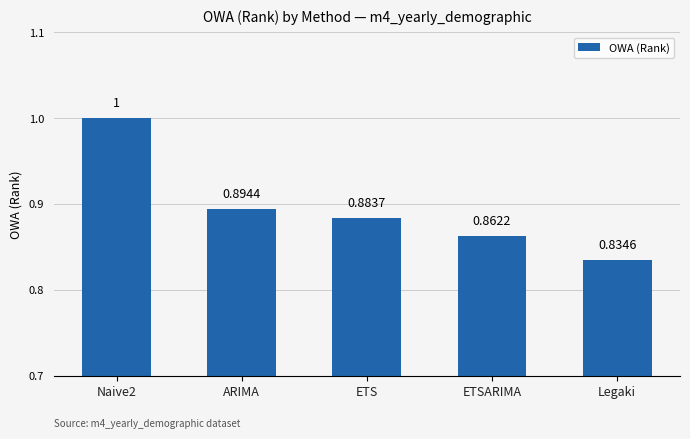

Does the chart contain stacked bars?

No